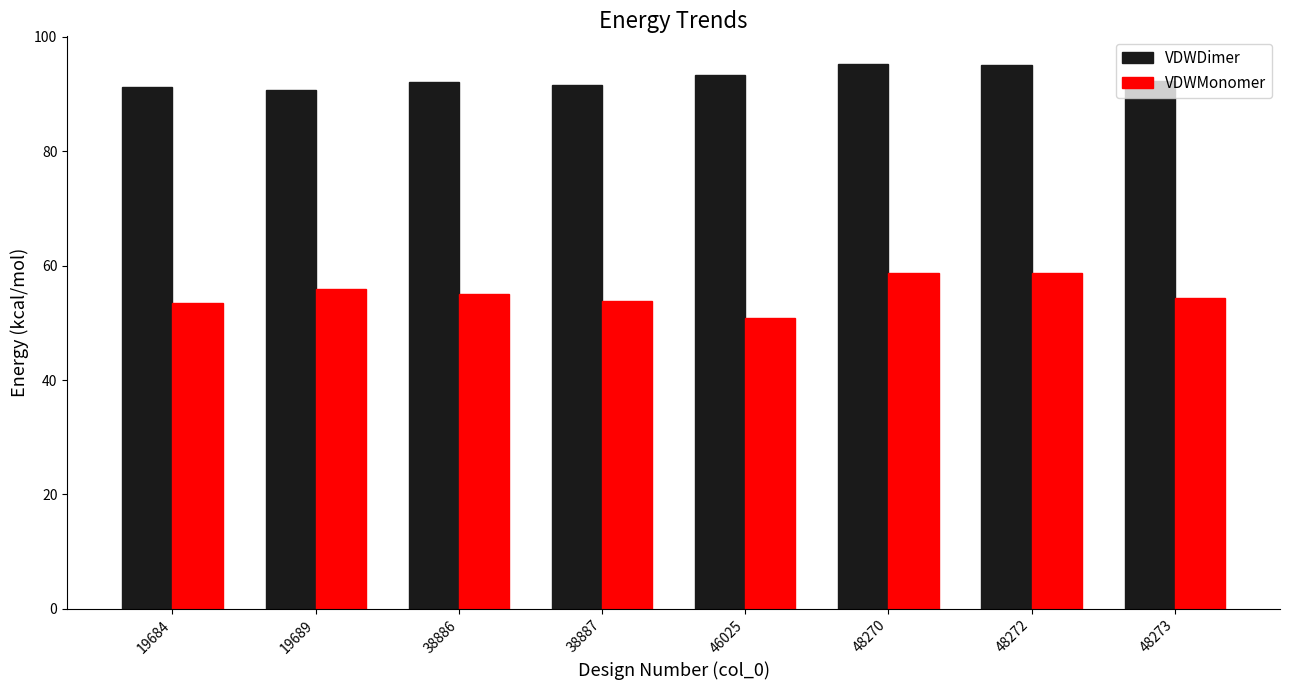

What are all the series names shown in the legend?

VDWDimer, VDWMonomer